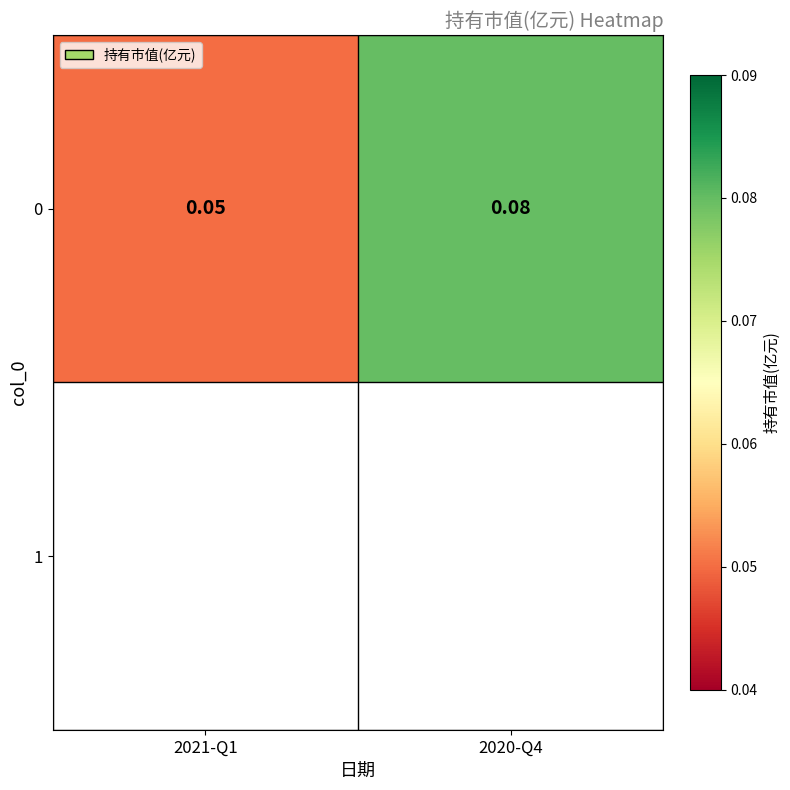

Rank the categories by value from lowest to highest.

2021-Q1, 2020-Q4